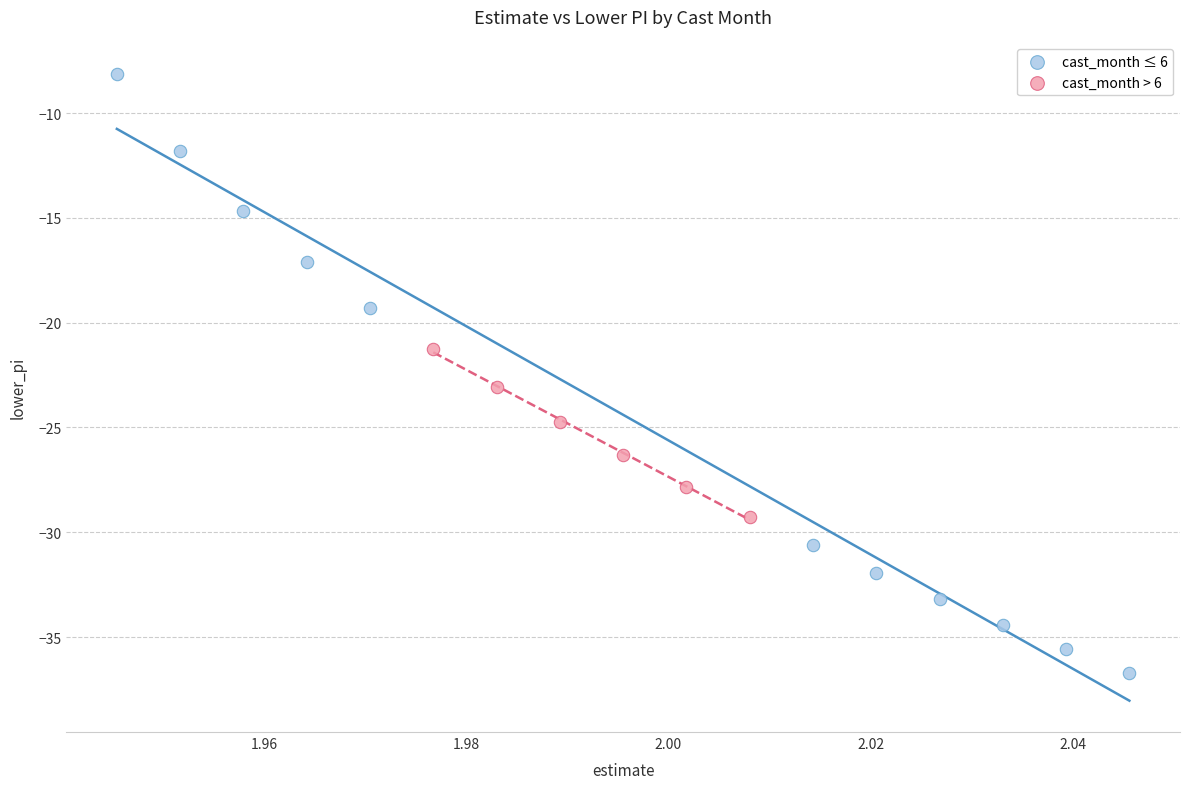

Which series has the widest spread of Y values?

cast_month ≤ 6